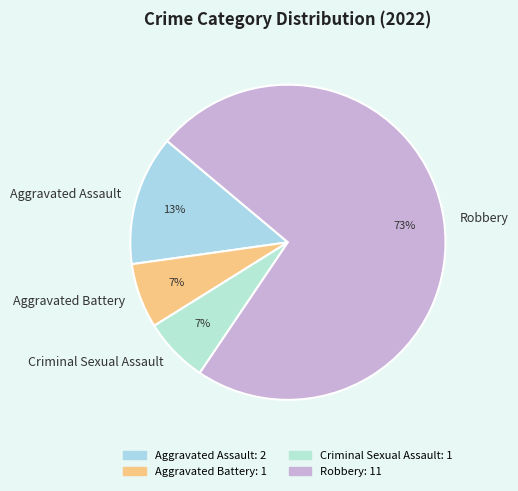

Which category has the biggest portion of the pie?

Robbery